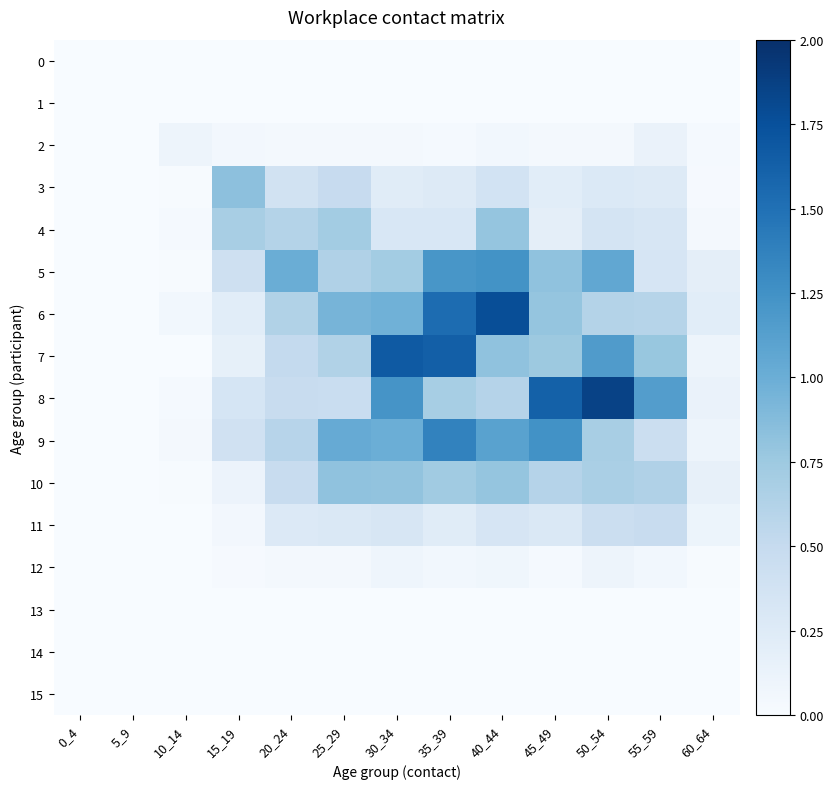

What is the maximum value shown in the chart?

1.9